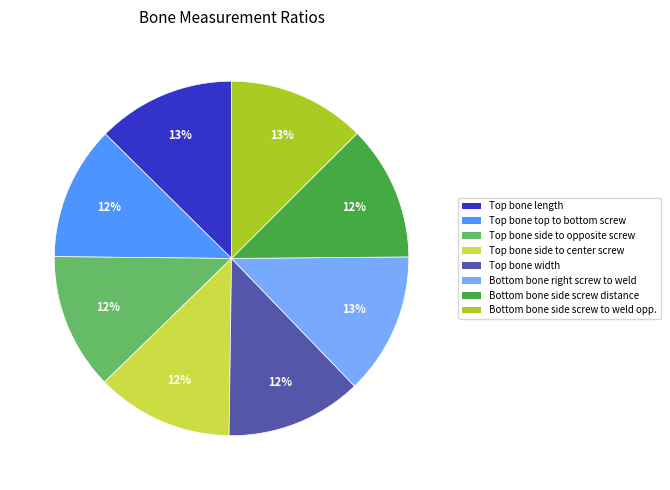

Count the number of slices in the pie.

8